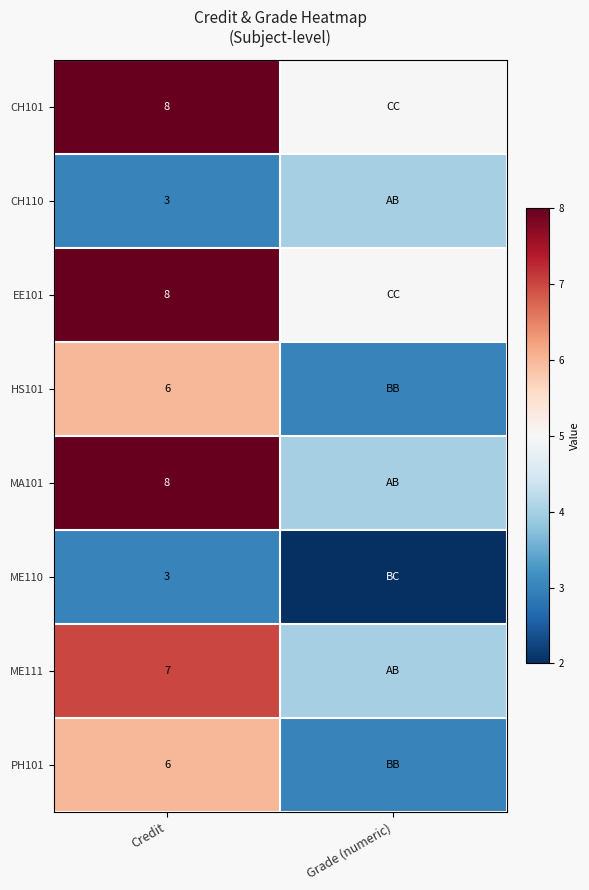

What is the spread (max minus min) of values at Credit?

5